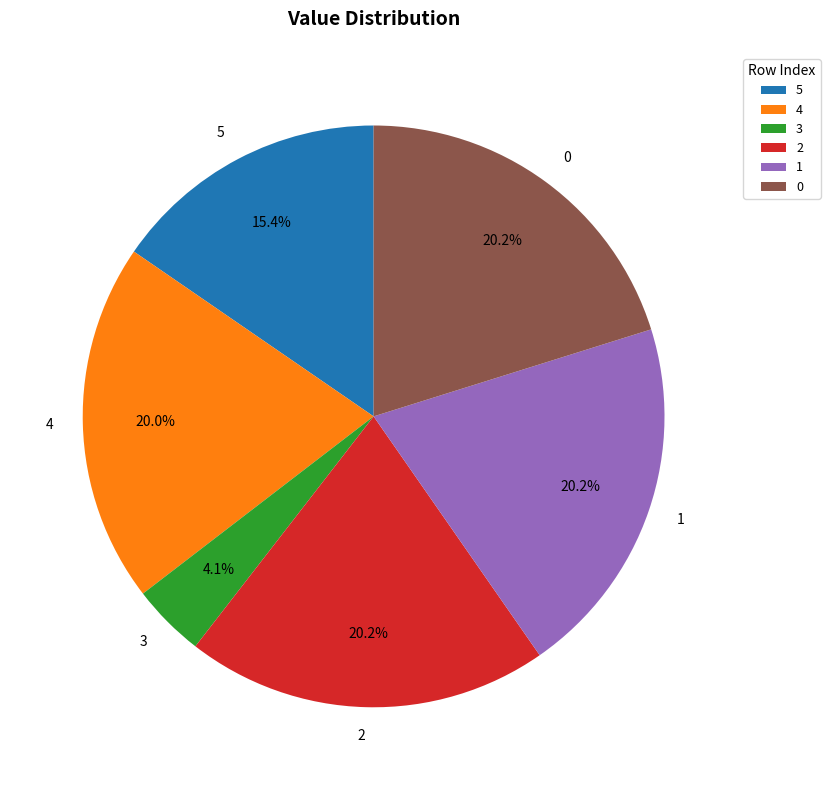

What is the ratio of the value at 2 to the value at 5?

1.3